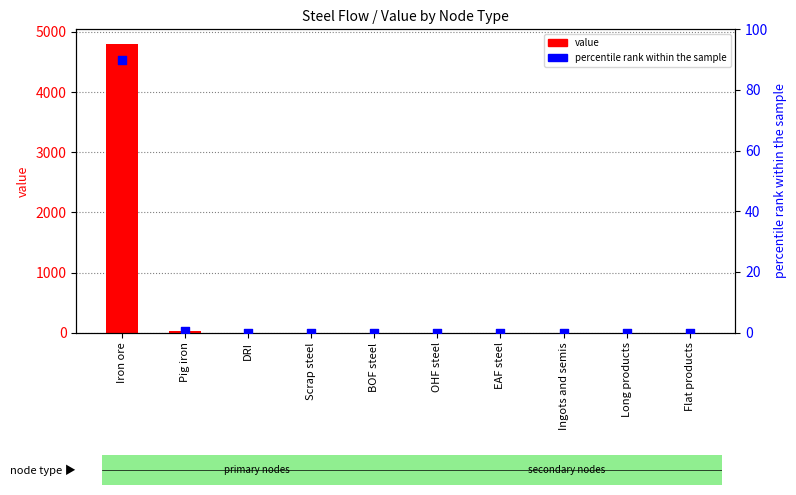

What are all the series names shown in the legend?

value, percentile rank within the sample